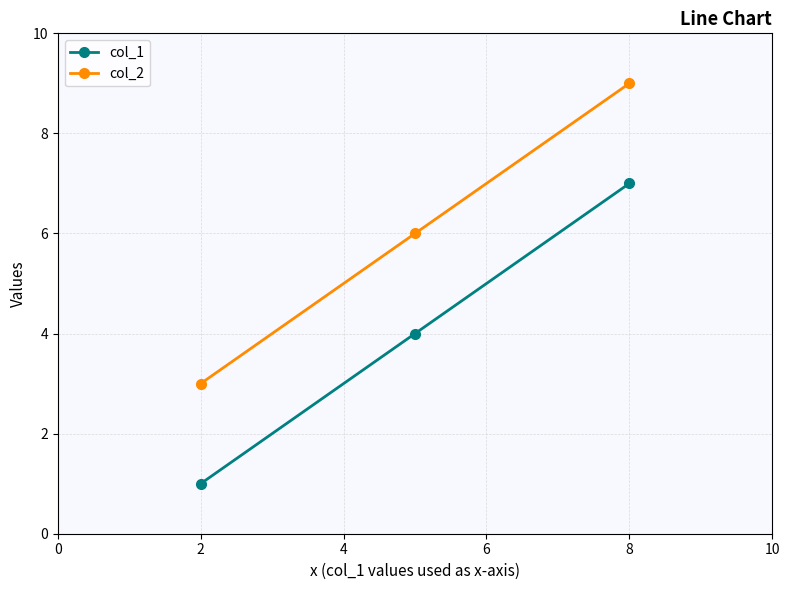

What is the average value of the col_2 series?

6